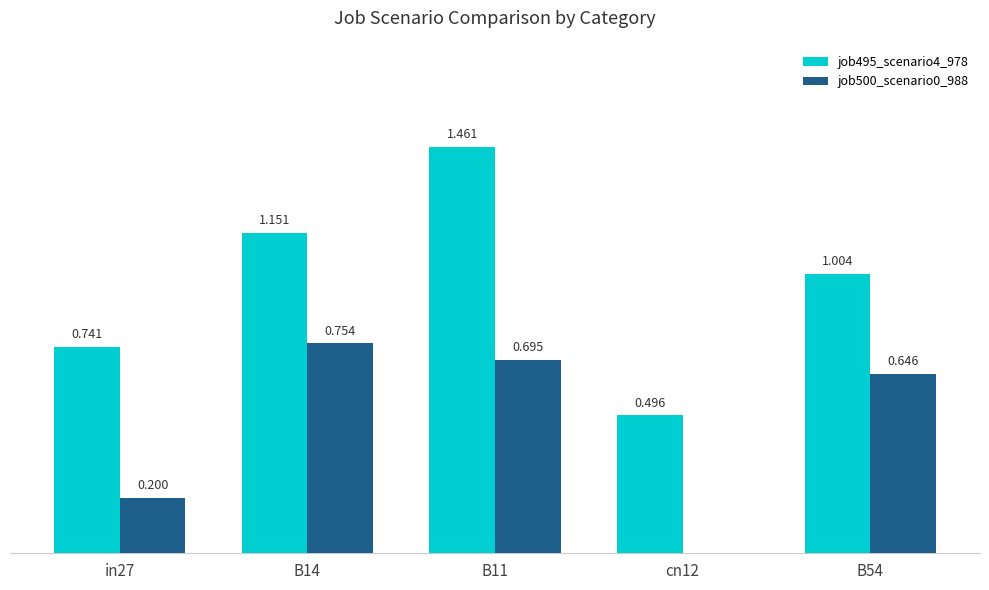

Is the value of job495_scenario4_978 at cn12 greater than the value of job500_scenario0_988 at in27?

Yes